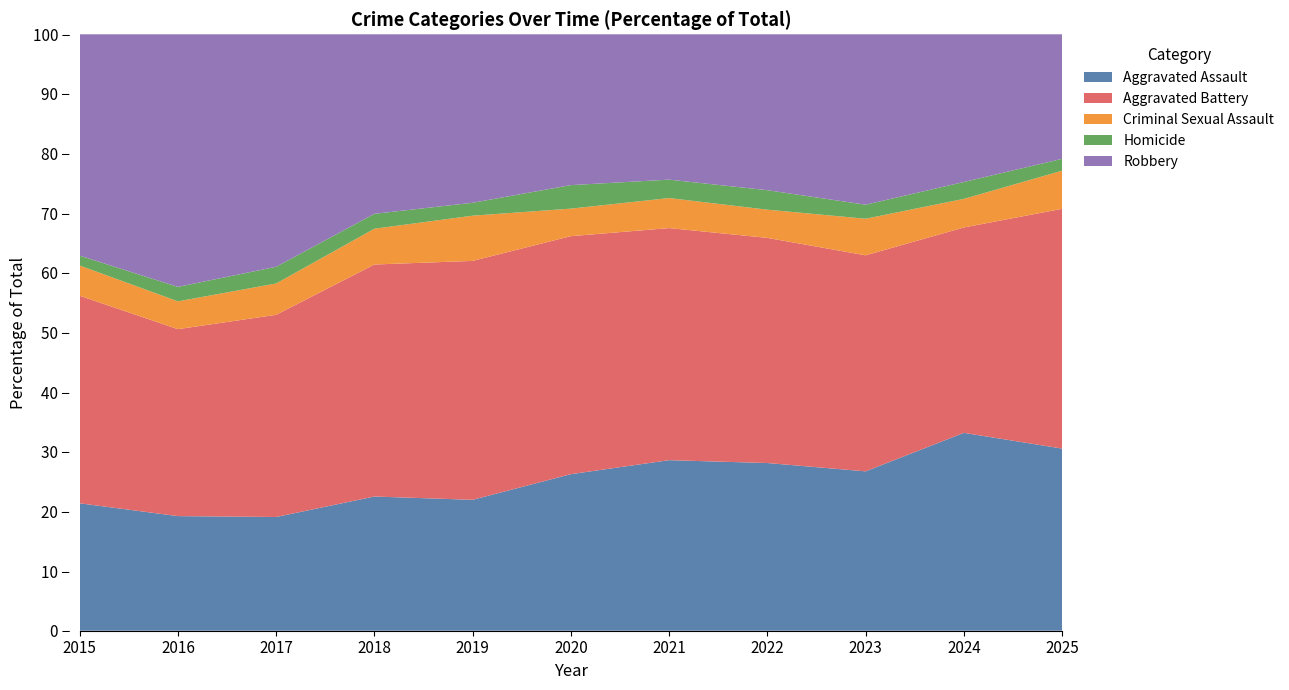

Reading right to left, list all the values displayed in this chart.

Aggravated Assault: 2025=215	2024=422	2023=318	2022=327	2021=352	2020=273	2019=223	2018=225	2017=225	2016=206	2015=194
Aggravated Battery: 2025=283	2024=438	2023=431	2022=439	2021=479	2020=415	2019=407	2018=389	2017=400	2016=336	2015=316
Criminal Sexual Assault: 2025=45	2024=61	2023=73	2022=55	2021=62	2020=48	2019=77	2018=60	2017=62	2016=50	2015=46
Homicide: 2025=14	2024=36	2023=28	2022=38	2021=38	2020=41	2019=22	2018=25	2017=33	2016=26	2015=15
Robbery: 2025=147	2024=315	2023=340	2022=304	2021=300	2020=263	2019=287	2018=301	2017=460	2016=454	2015=337